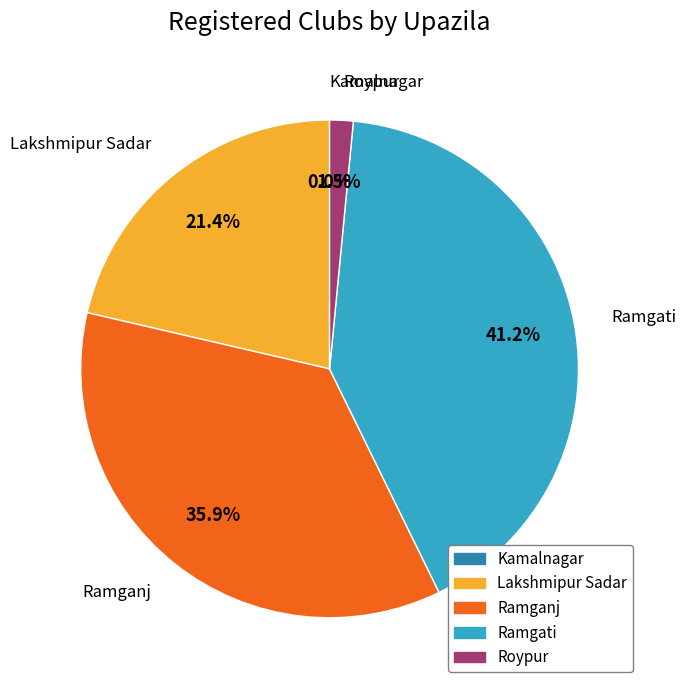

Is it true that Kamalnagar is 2% of the pie?

False